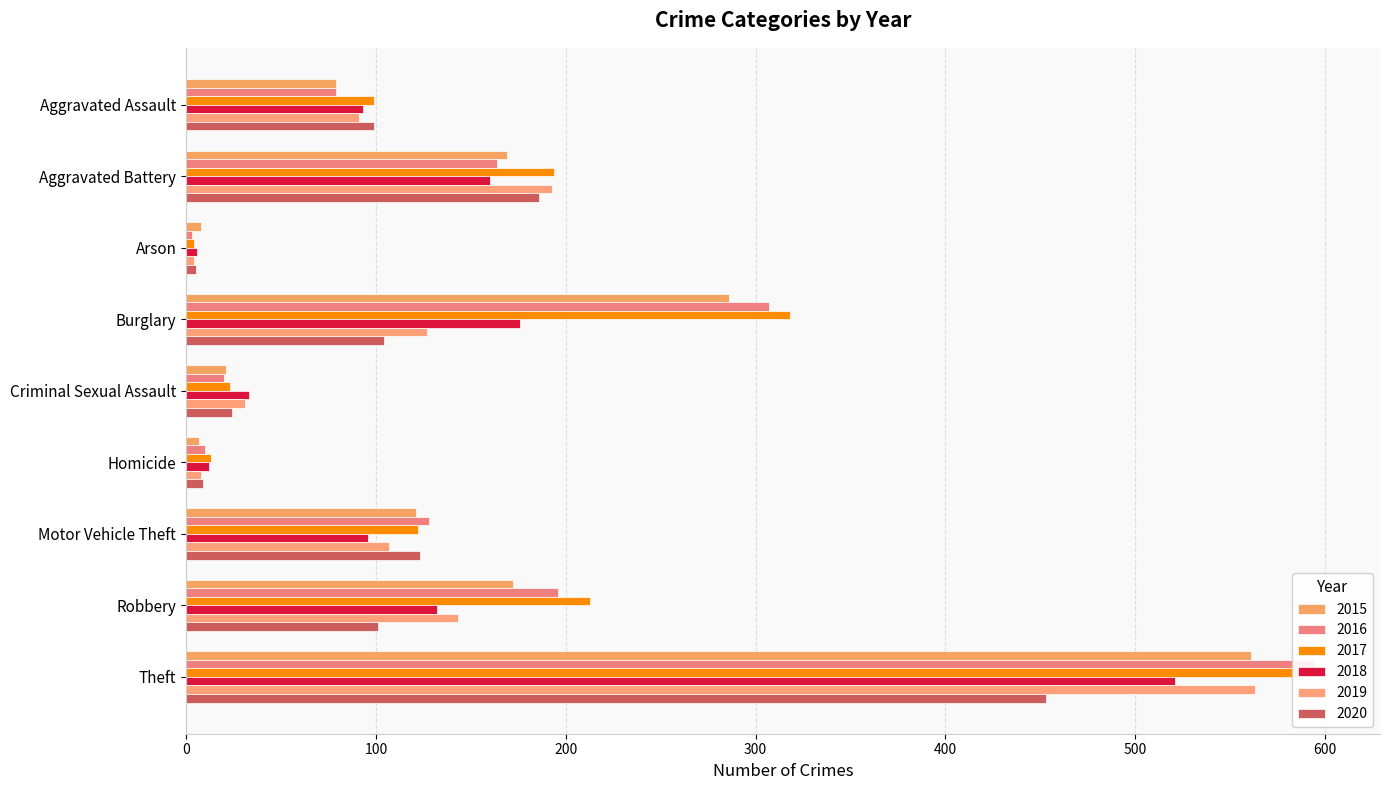

Between Aggravated Assault and Homicide, which is larger?

Aggravated Assault